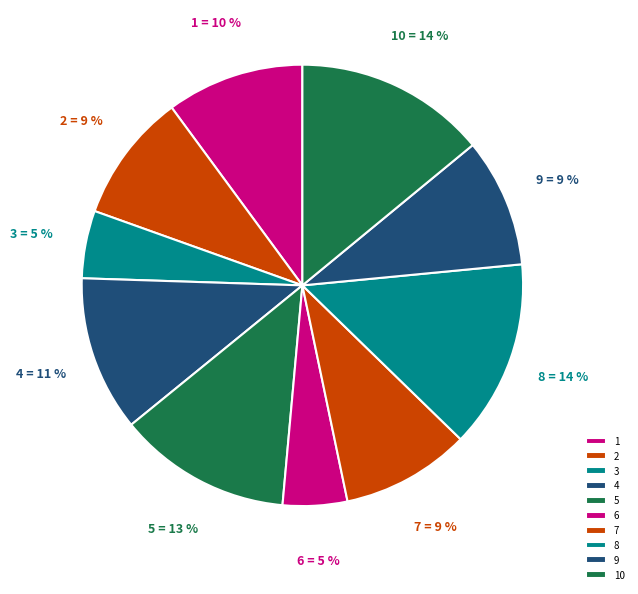

To the nearest percent, what percentage of the pie is 6?

5%